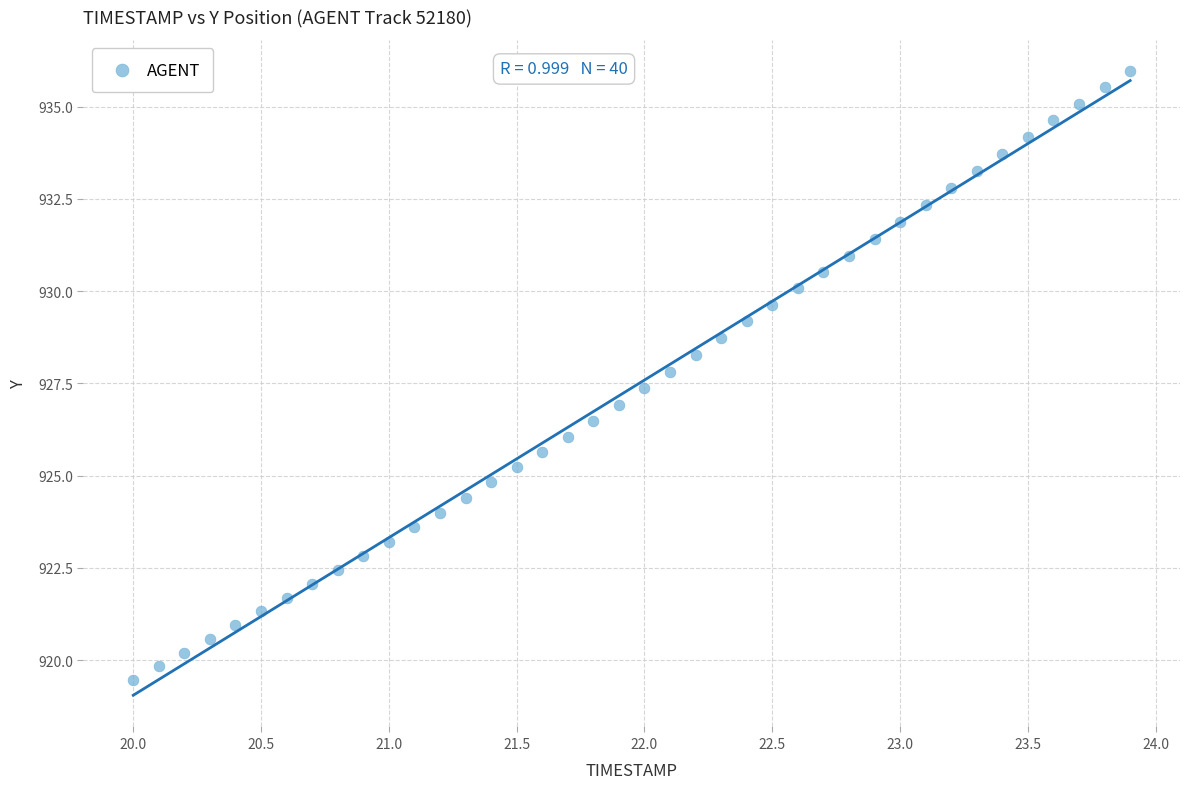

What is the range of Y values (max minus min)?

16.5